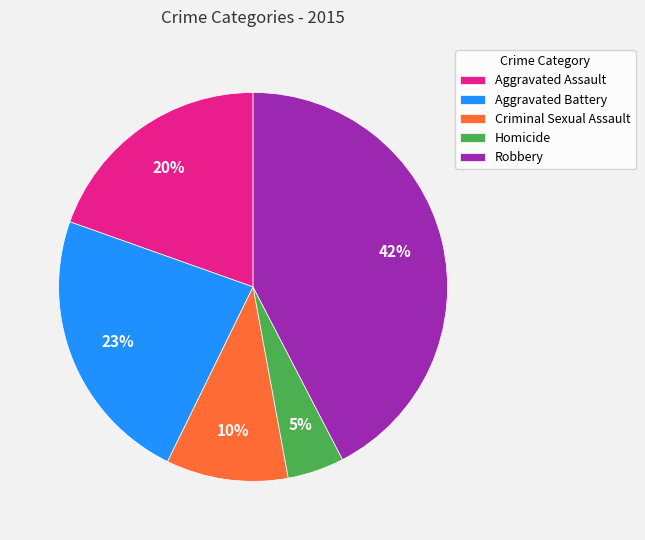

How many slices are in this pie chart?

5